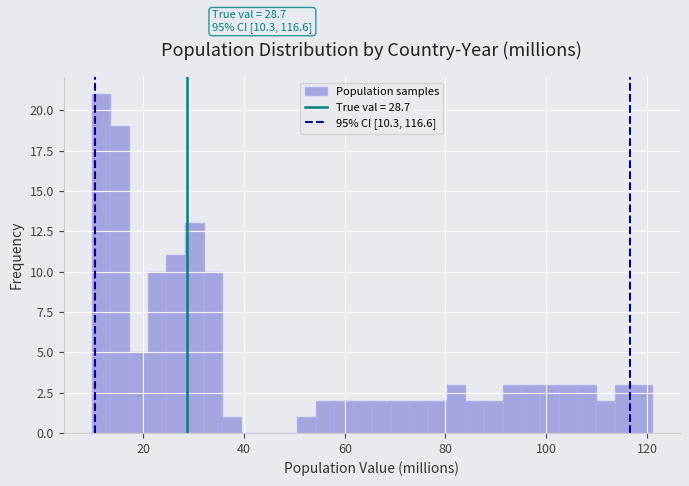

Around what value on the x-axis is the tallest bar? Give the approximate position of its centre, as read against the axis.

12